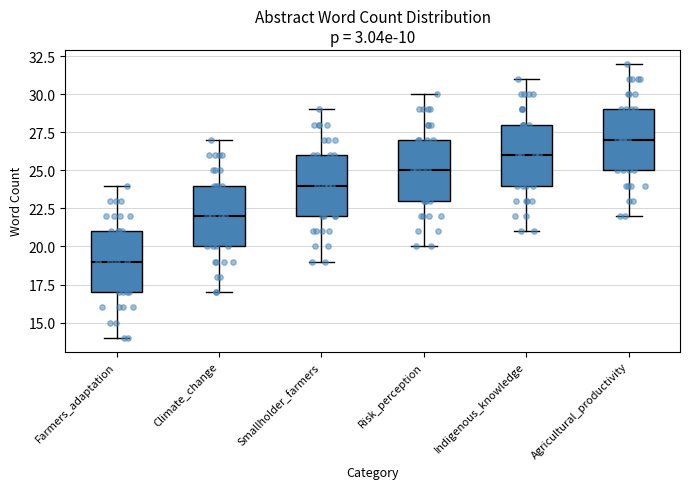

Which box's median line is the highest?

Agricultural_productivity